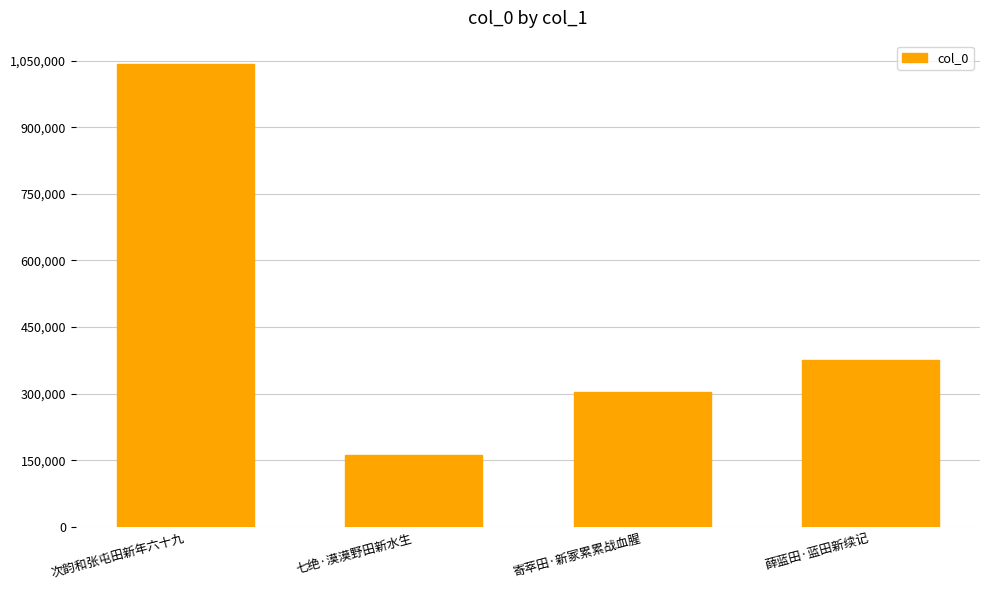

Rank the categories by value from highest to lowest.

次韵和张屯田新年六十九, 薛蓝田·蓝田新续记, 寄萃田·新冢累累战血腥, 七绝·漠漠野田新水生